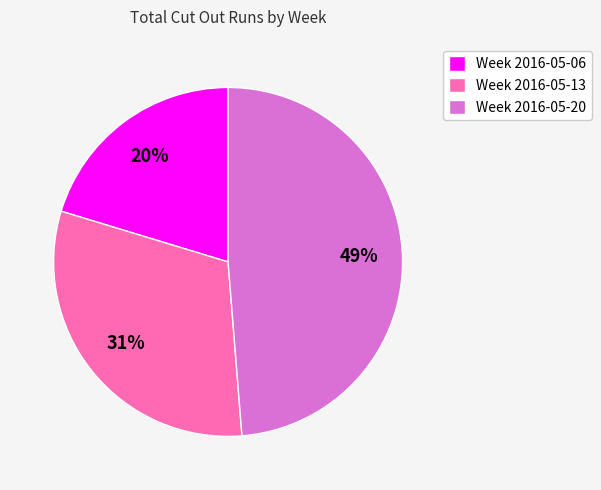

Which slice is the smallest?

Week 2016-05-06